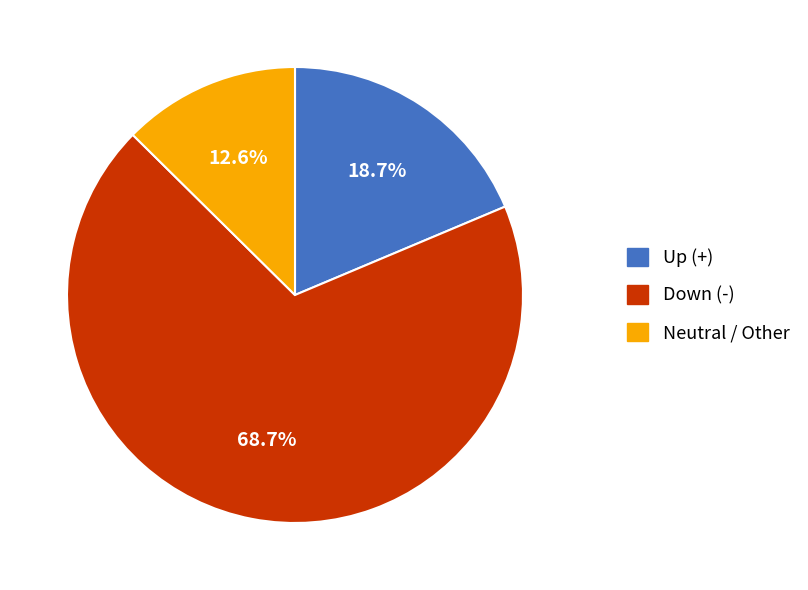

Does any single category account for the majority?

Yes